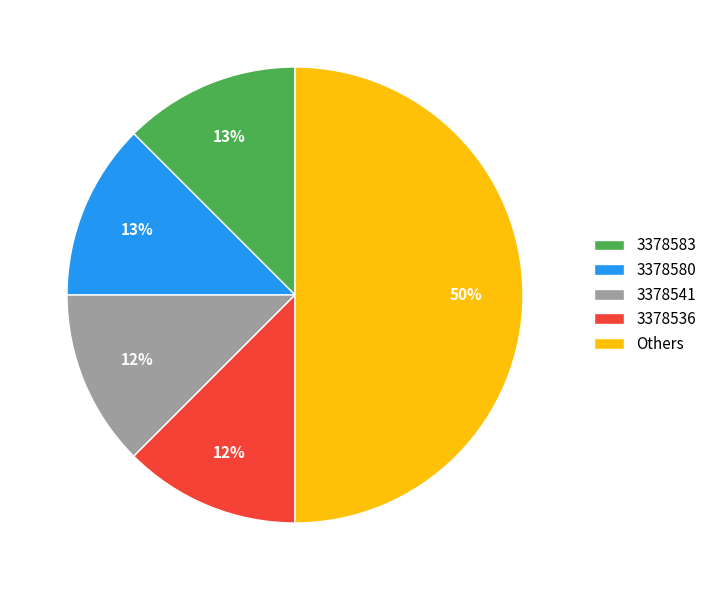

Is the sum of 3378583 and 3378541 greater than half?

No